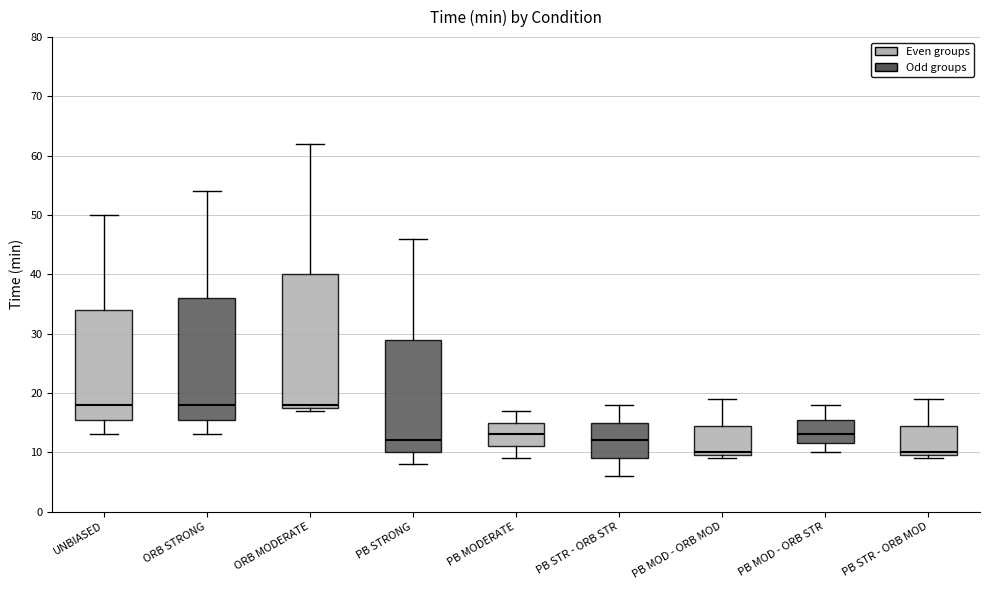

Where does the upper whisker of the box for PB MOD - ORB MOD end on the y-axis? The values are not printed on the chart, so give them approximately, as read against the axis.

19